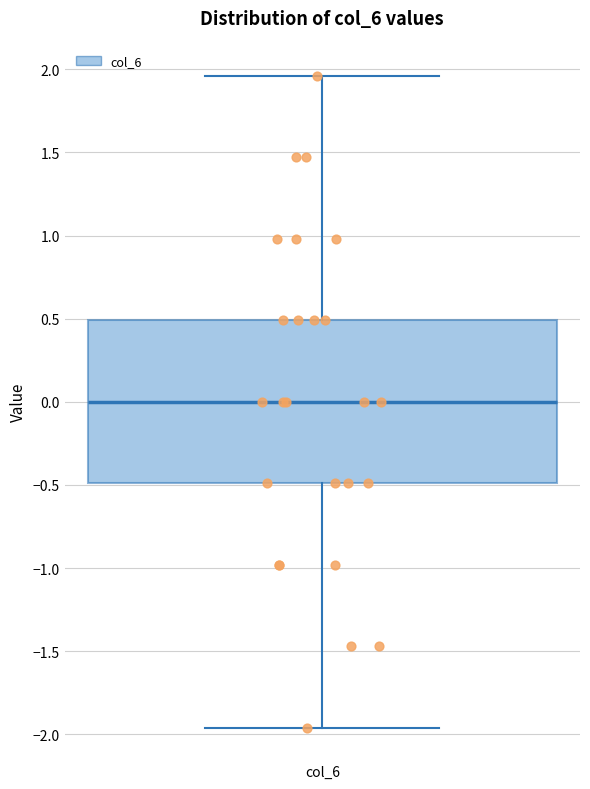

Read this box plot against the y-axis: the position of the median line, the range covered by the box, and the ends of both whiskers. The values are not printed on the chart, so give them approximately, as read against the axis.

median 0.00, box -0.50 to 0.50, whiskers -1.95 to 1.95